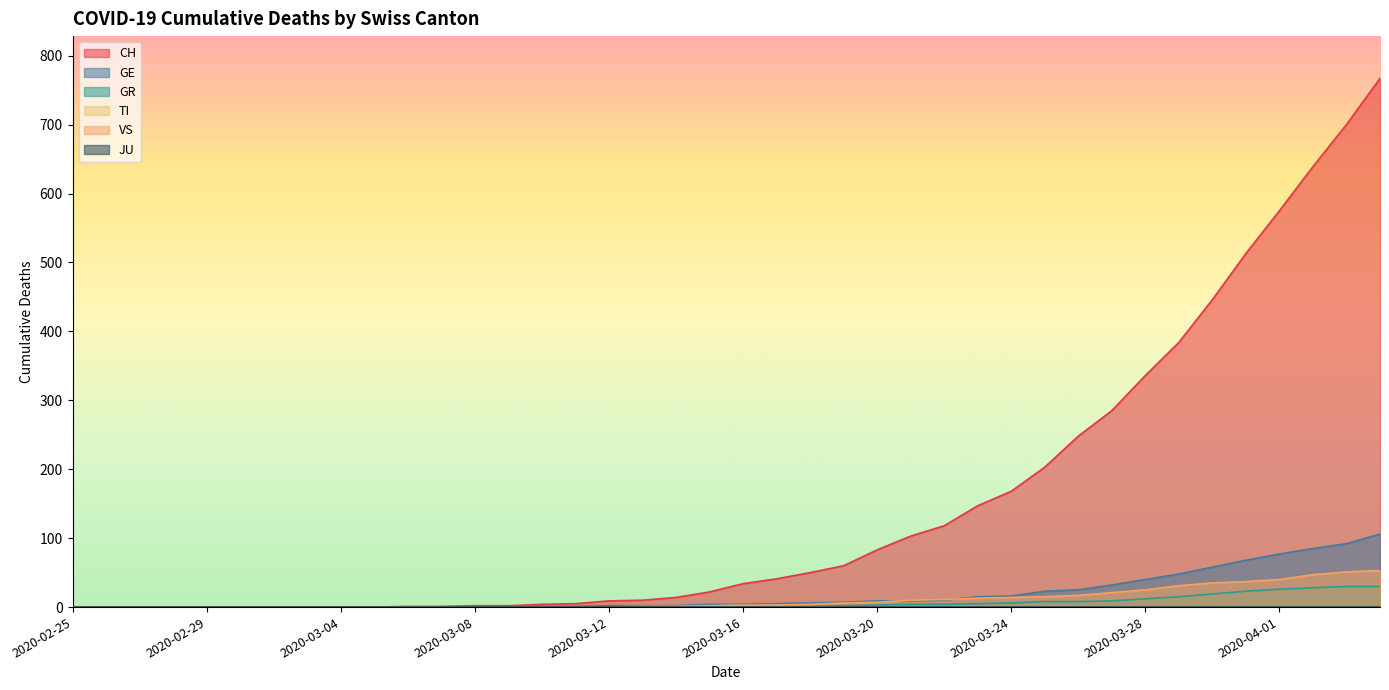

How many lines are shown in the chart?

6